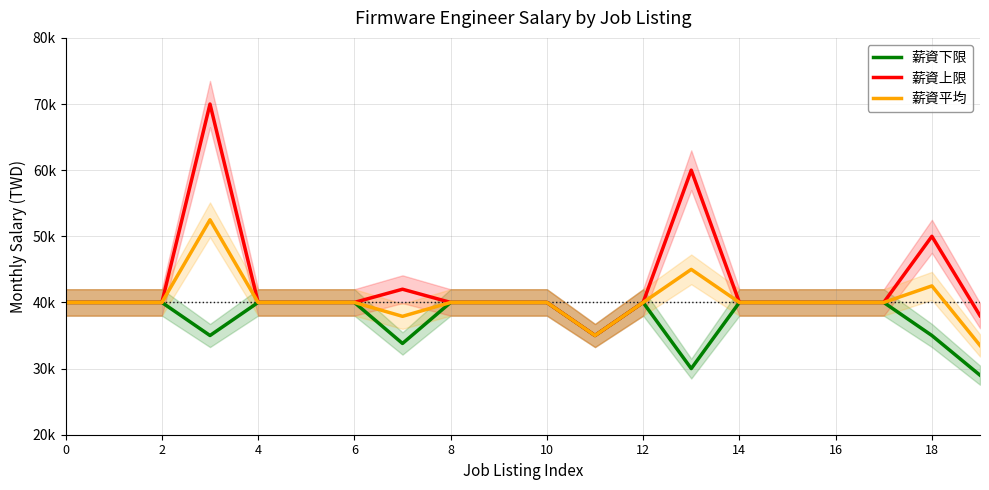

Is this an area chart (filled region under the line)?

No